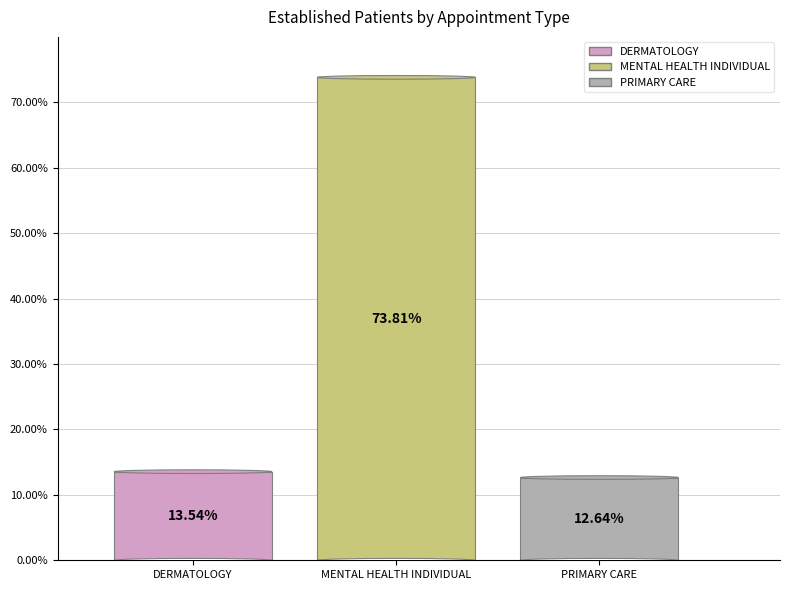

The PRIMARY CARE slice represents 1% of the pie. True or false?

False